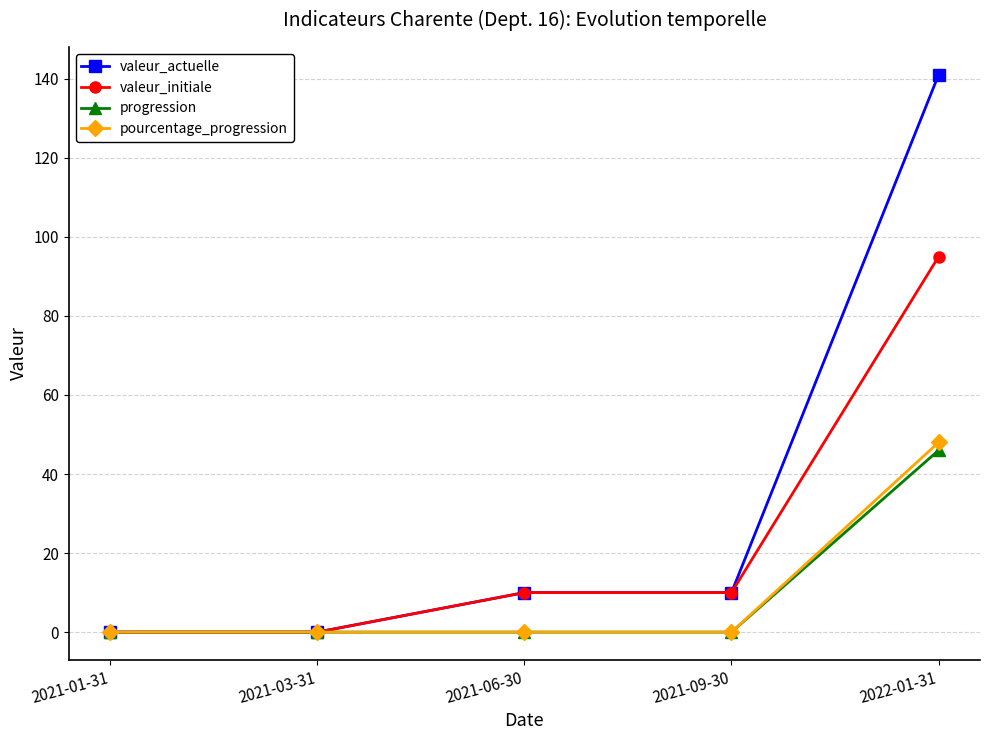

How many data points does each series have?

5